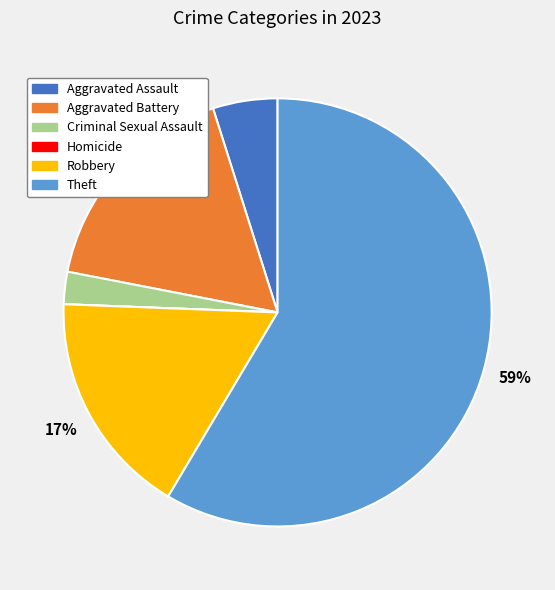

Is the sum of Criminal Sexual Assault and Aggravated Battery greater than half?

No